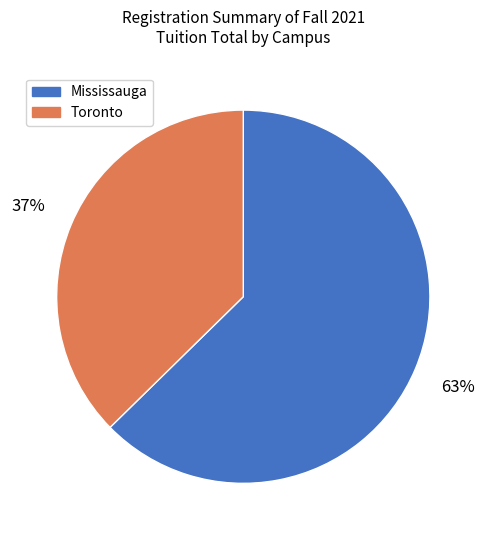

Do Mississauga and Toronto together represent more than half of the pie?

Yes